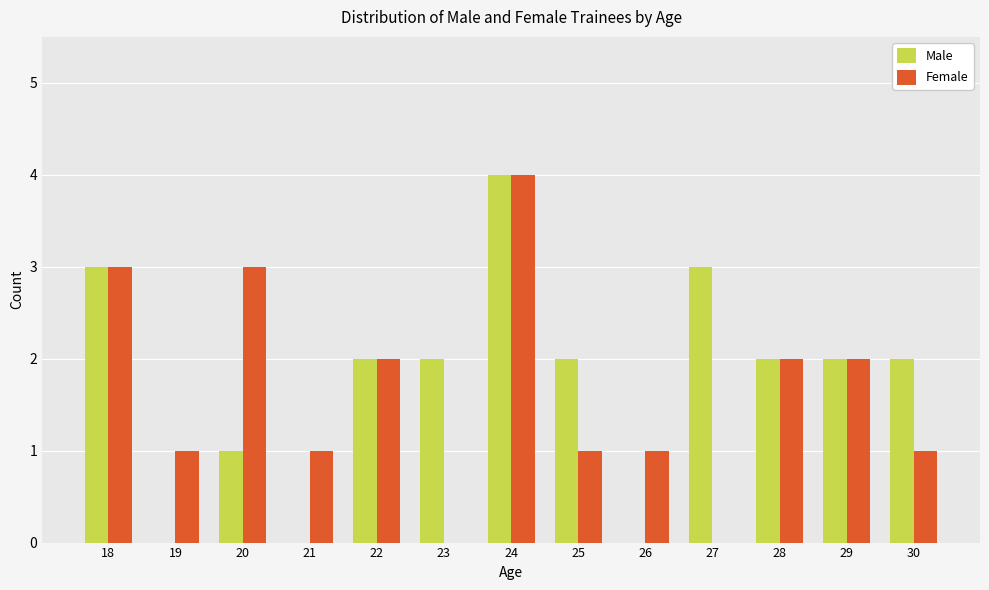

Are the bars grouped side by side (vs. stacked)?

Yes